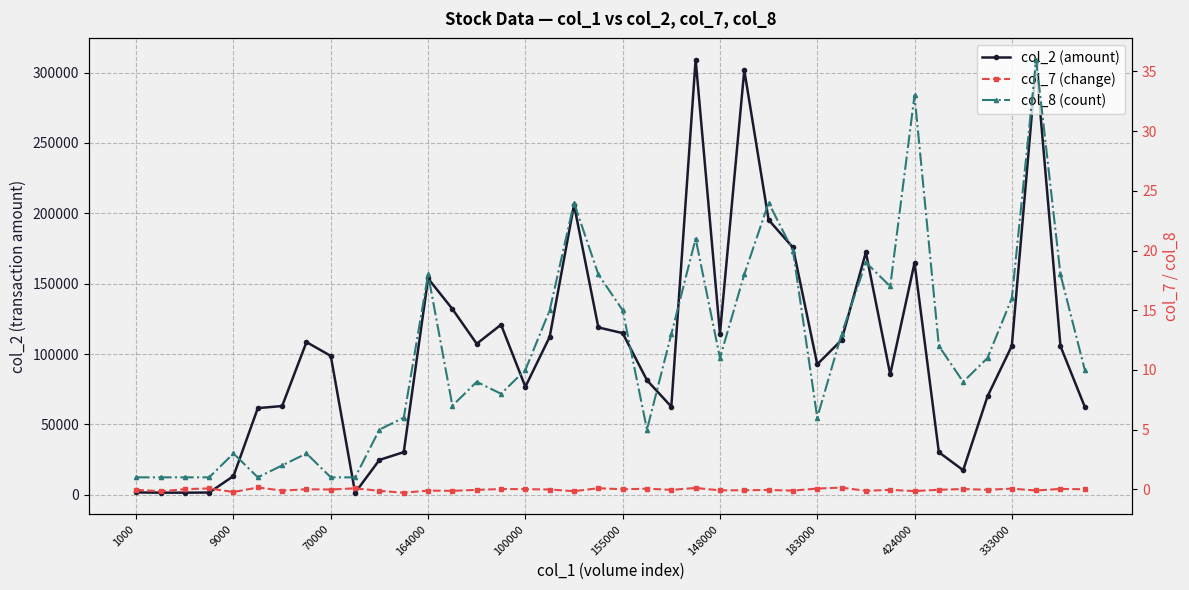

The col_8 (count) series shows 10.0 at 100000. True or false?

True